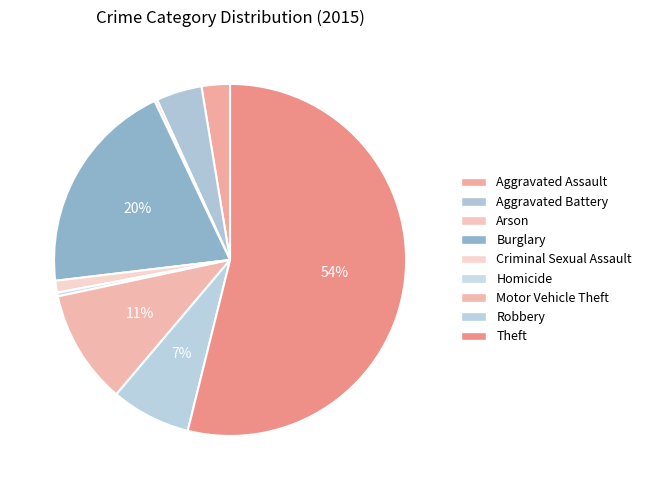

Is Theft the majority of the pie?

Yes